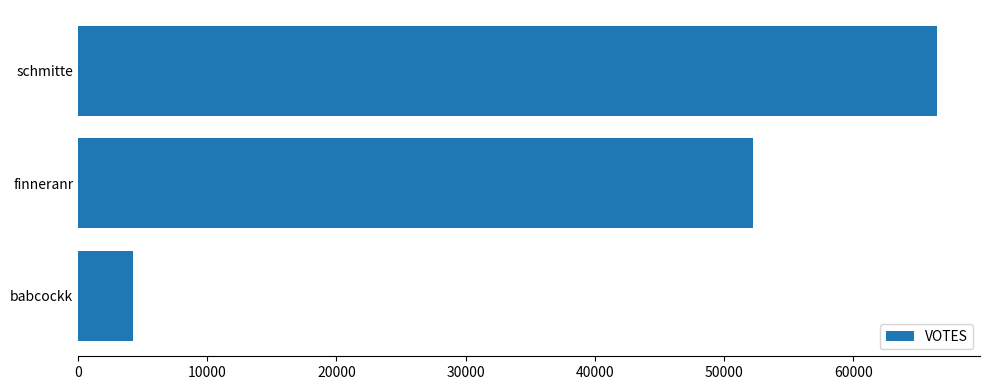

True or false: the data shows 88120 at finneranr.

False